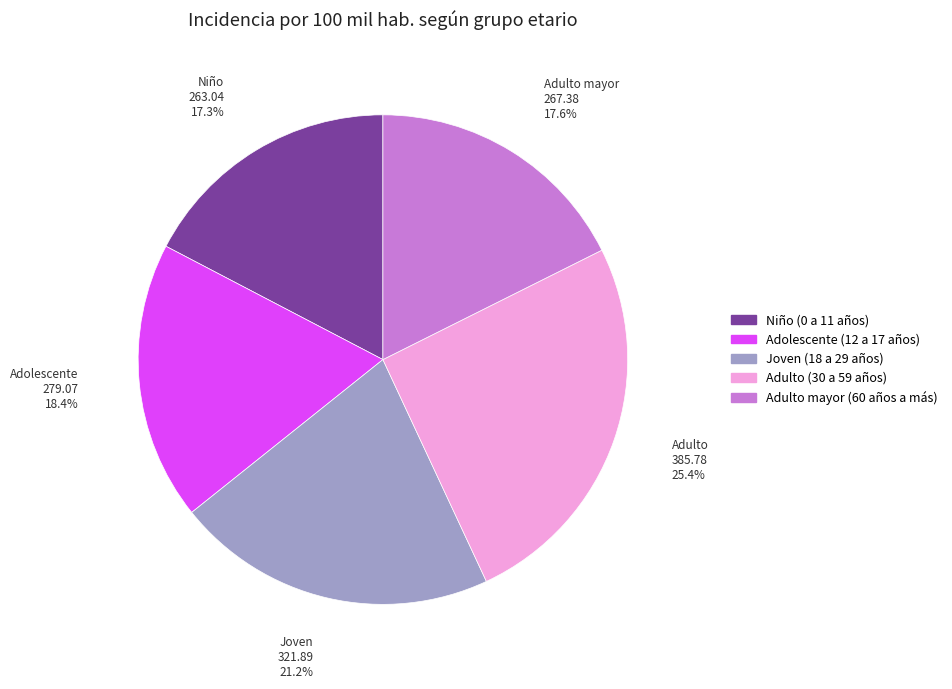

Which category has the biggest portion of the pie?

Adulto (30 a 59 años)